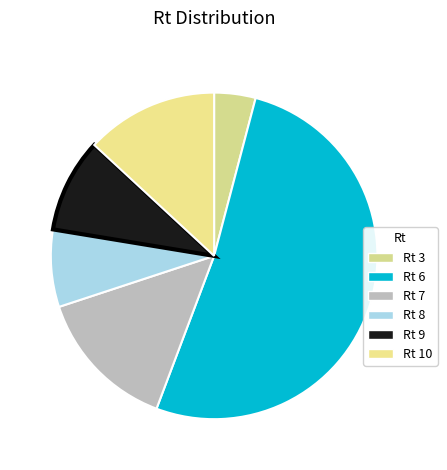

What is the ratio of the value at Rt 8 to the value at Rt 7?

0.5